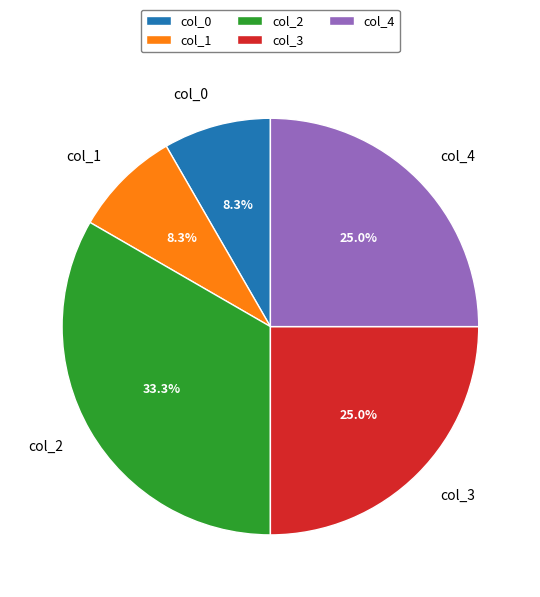

Count the number of slices in the pie.

5